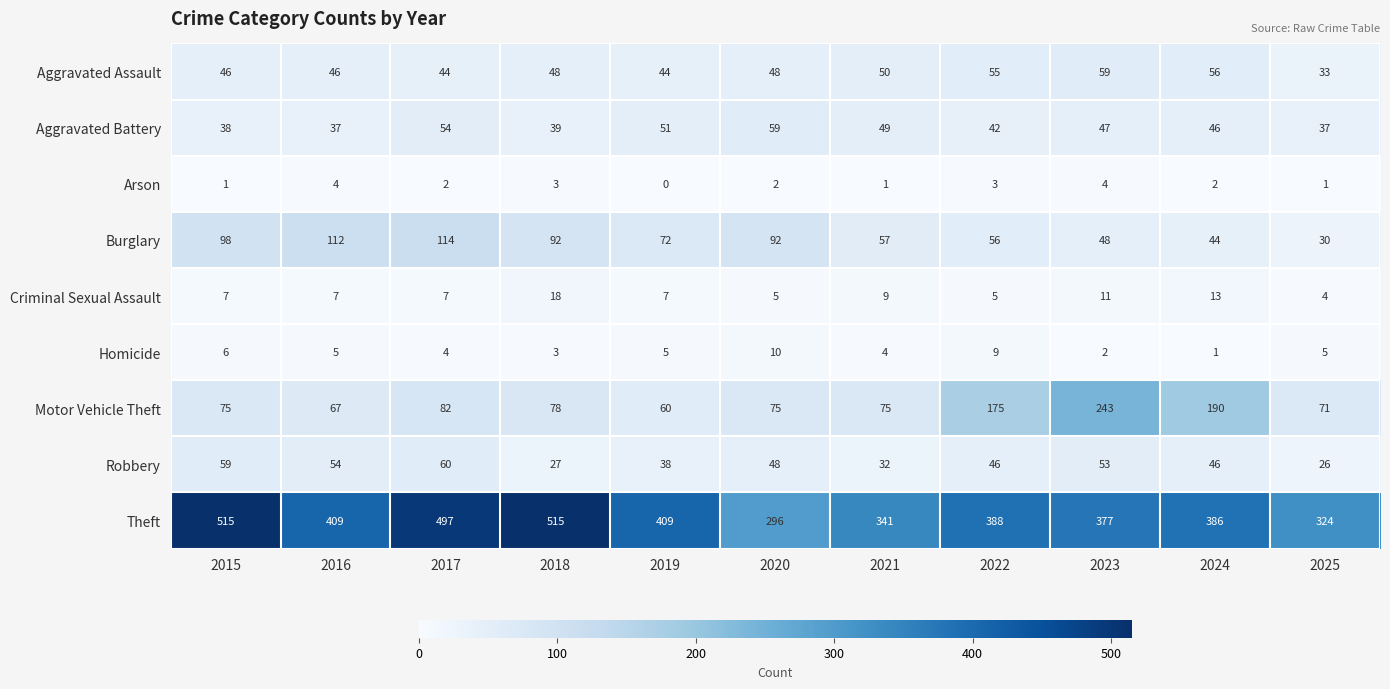

Between 2016 and 2024, which series saw the biggest shift?

Motor Vehicle Theft